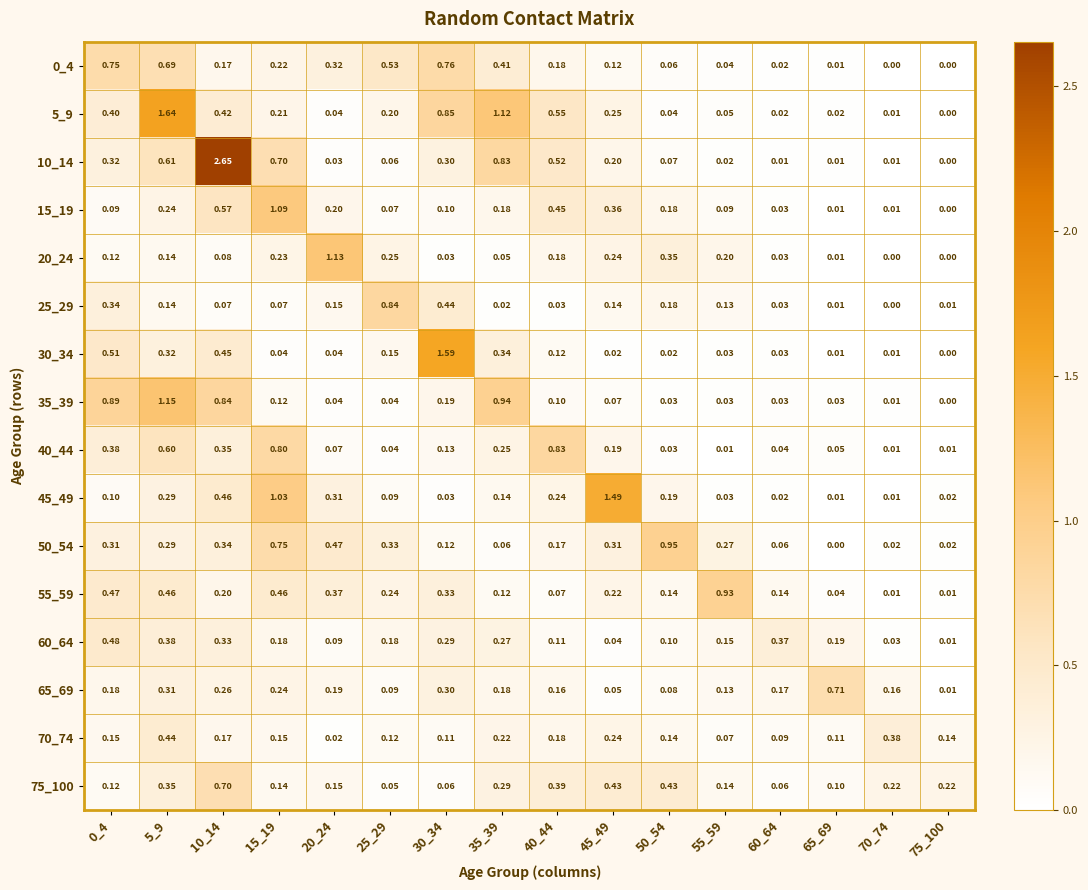

Is the value of 0_4 at 0_4 greater than the value of 55_59 at 55_59?

No